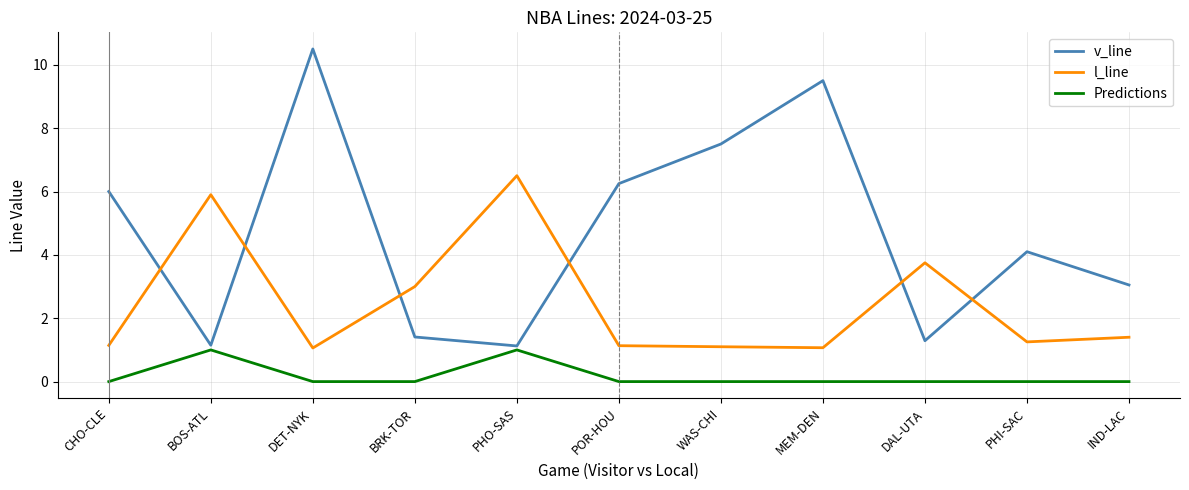

The v_line series shows 9.5 at MEM-DEN. True or false?

True